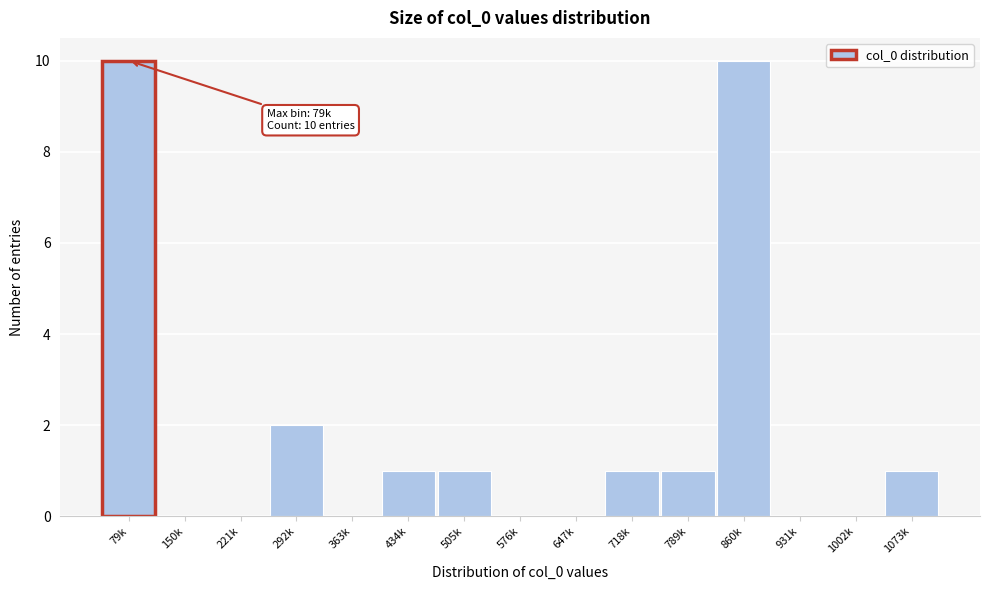

Reading left to right, list all the values displayed in this chart.

79k=10	150k=0	221k=0	292k=2	363k=0	434k=1	505k=1	576k=0	647k=0	718k=1	789k=1	860k=10	931k=0	1002k=0	1073k=1